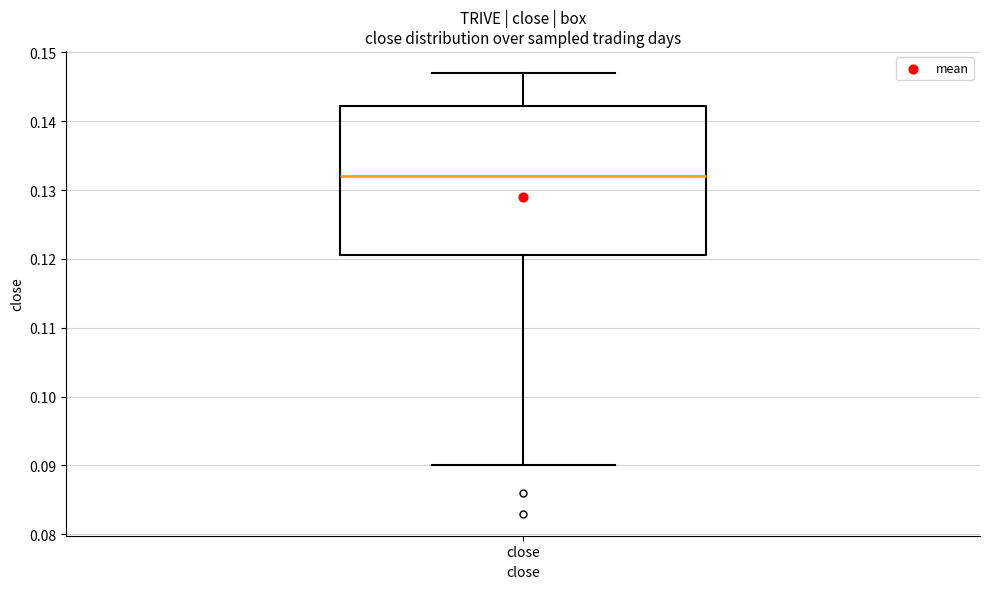

Where does the median line of the box for close sit on the y-axis? The values are not printed on the chart, so give them approximately, as read against the axis.

0.132